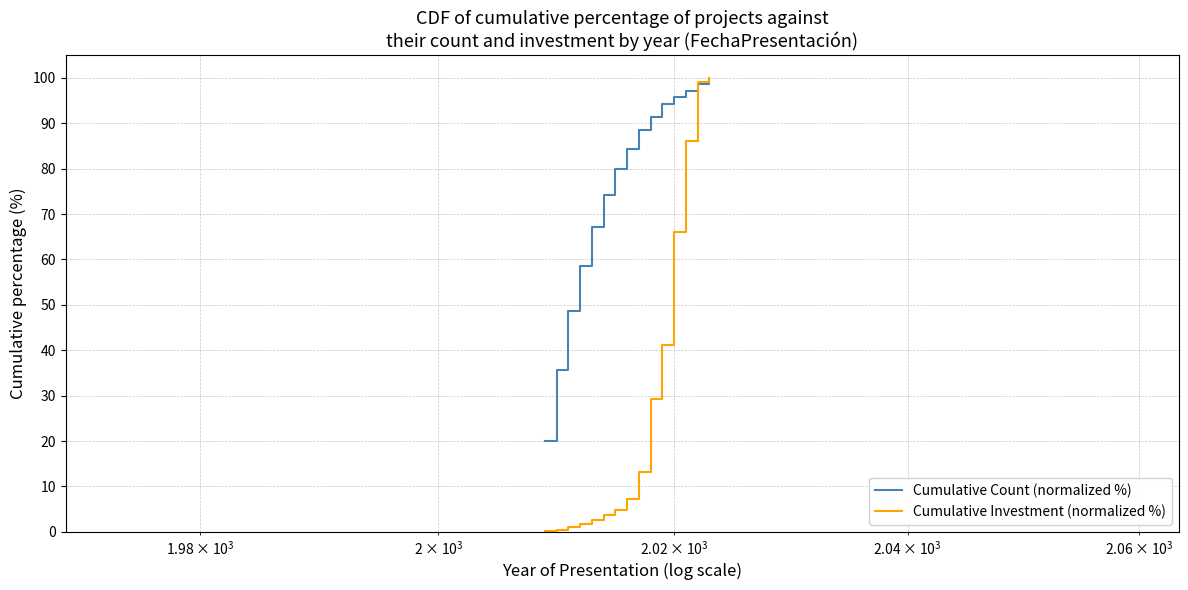

Rank the series by their average value, from highest to lowest.

Cumulative Count (normalized %), Cumulative Investment (normalized %)